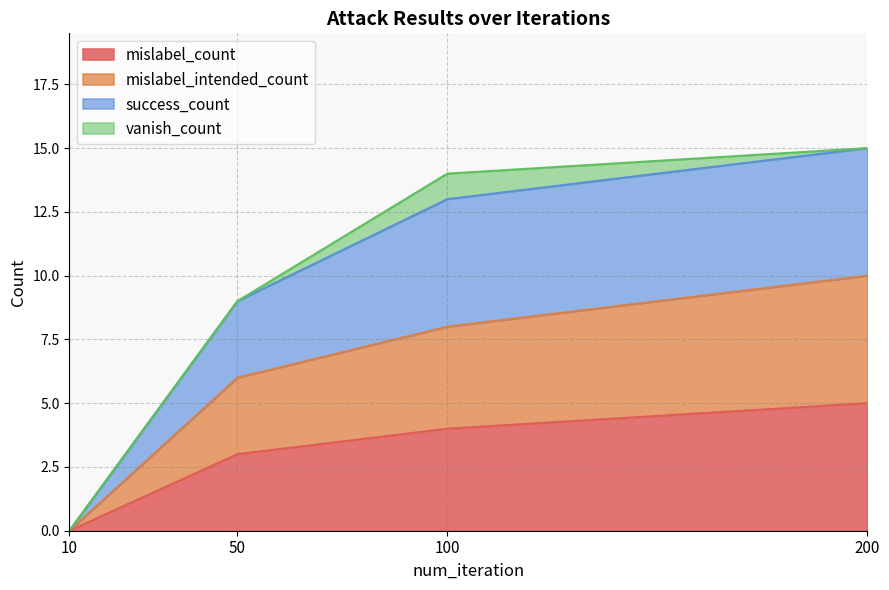

What is the difference between the highest and lowest values at 200?

10